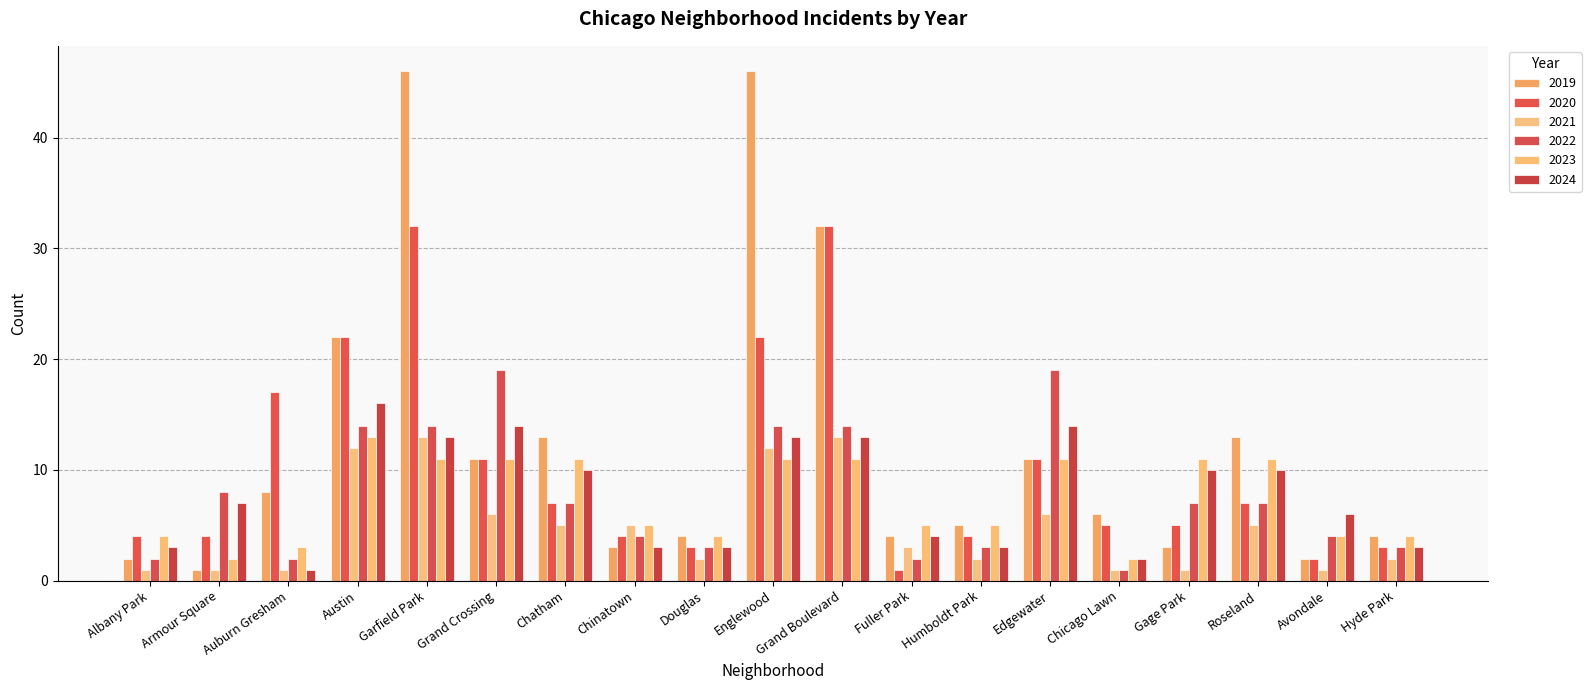

What is the label of the 10th bar from the left?

Englewood